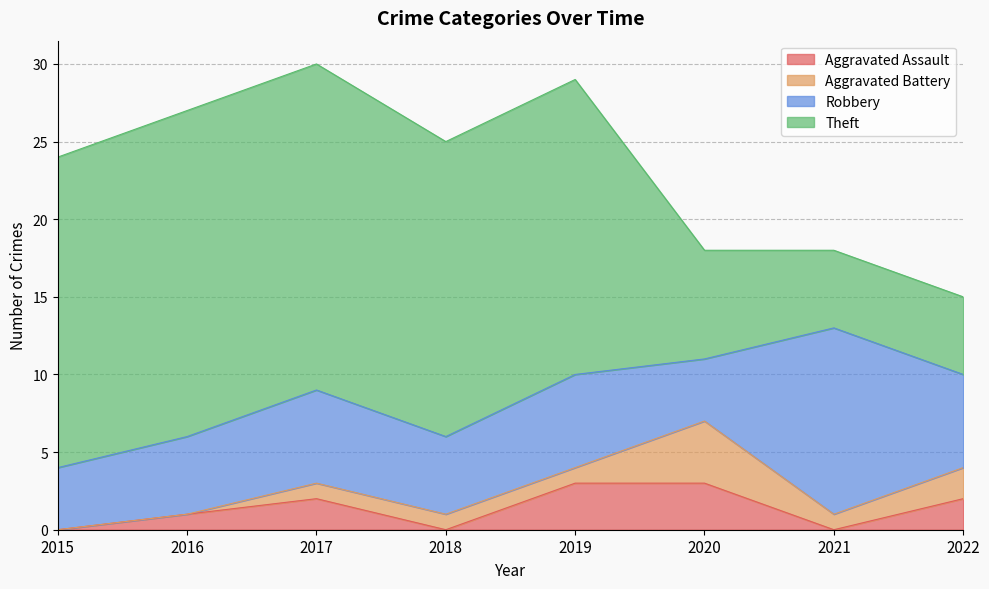

What are all the series names shown in the legend?

Aggravated Assault, Aggravated Battery, Robbery, Theft